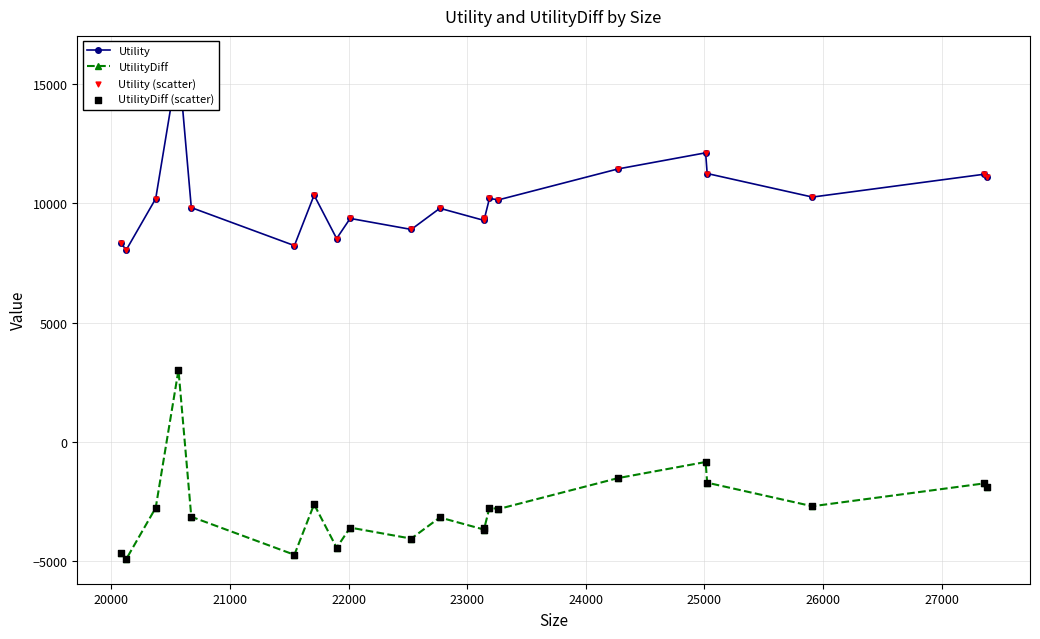

True or false: UtilityDiff has more than 2 points higher than both neighbors.

True